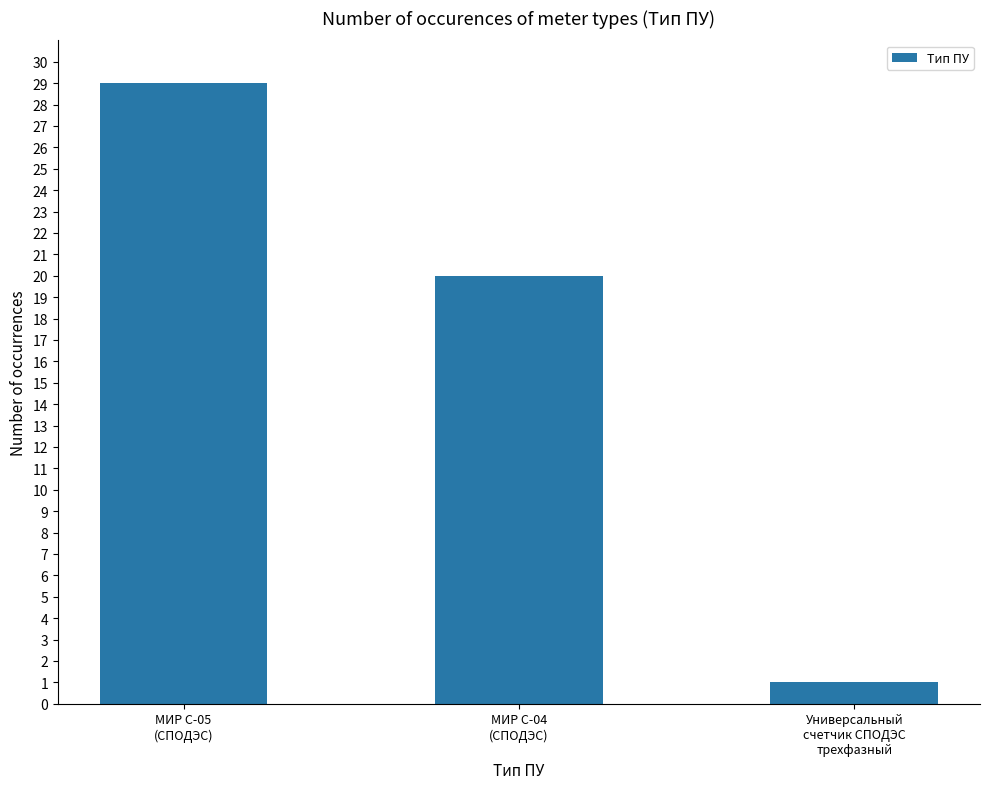

What is the sum of all values?

50